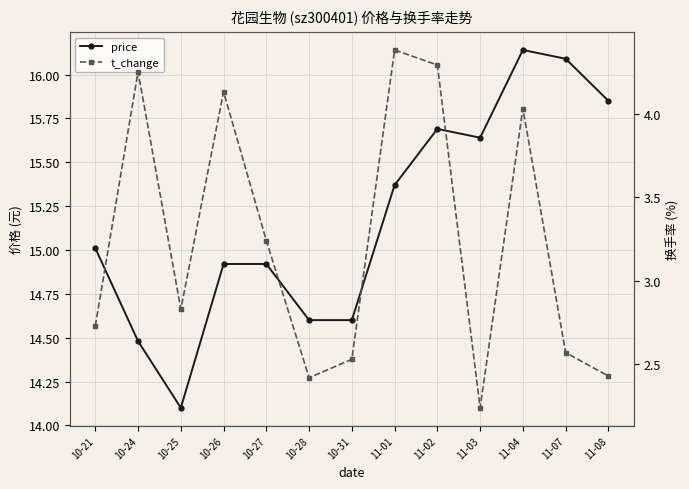

True or false: t_change and price intersect in this chart.

False